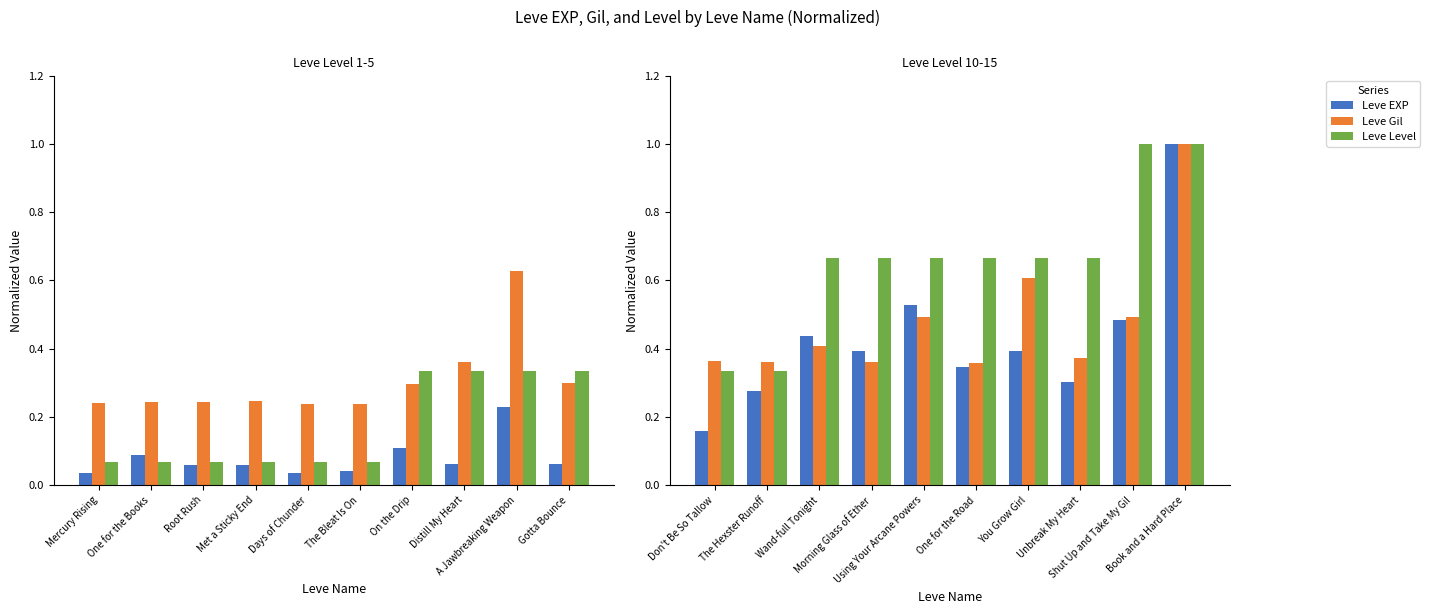

Which series has the largest range (max minus min)?

Leve EXP